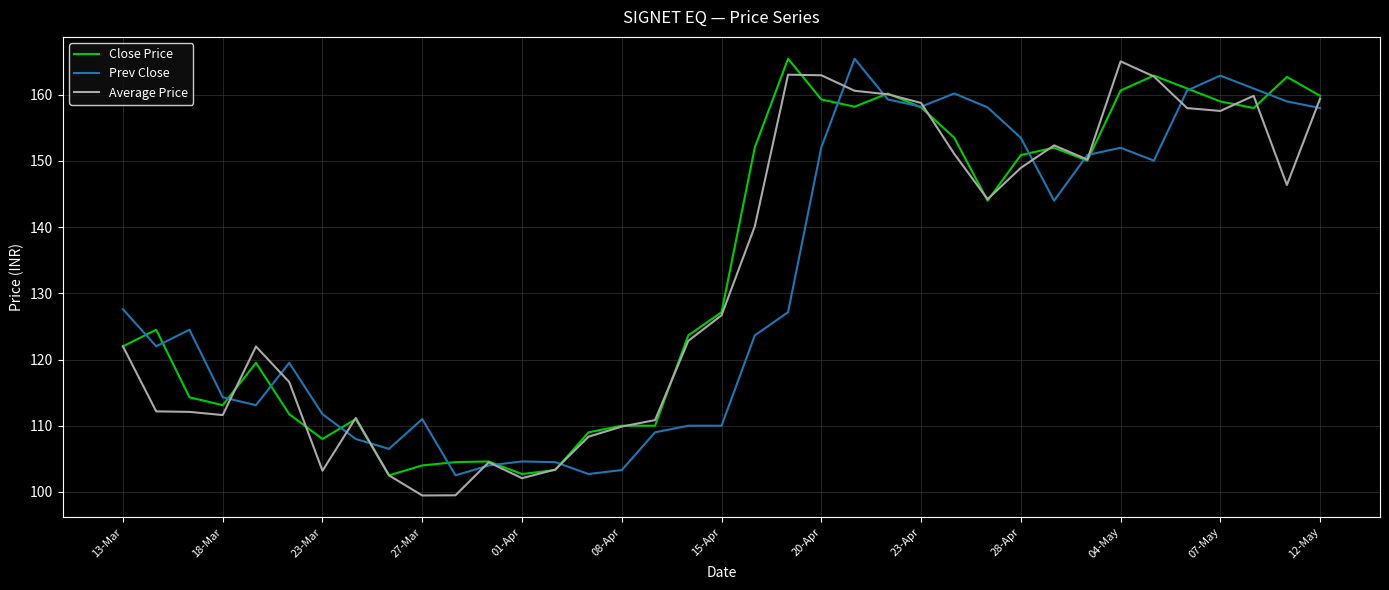

What is the smallest value displayed?

99.5